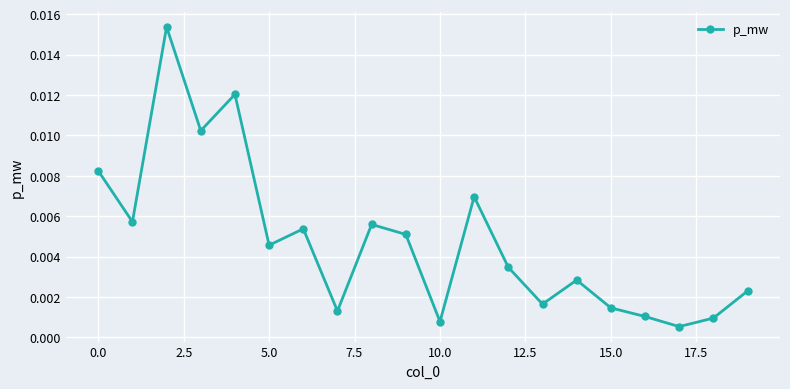

How many points are higher than both their immediate neighbors (excluding endpoints)?

6